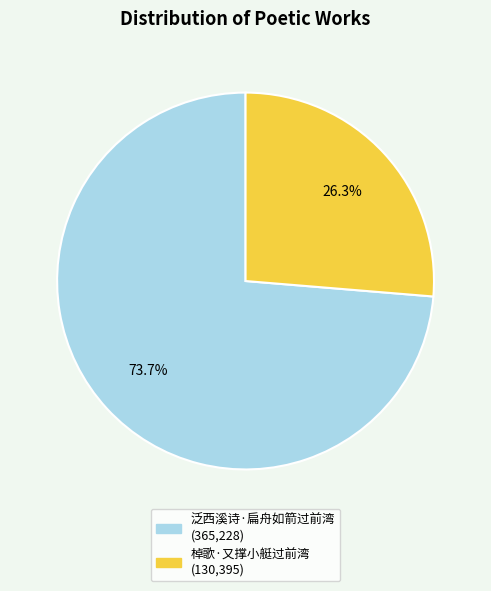

To the nearest percent, what is the average slice percentage?

50%